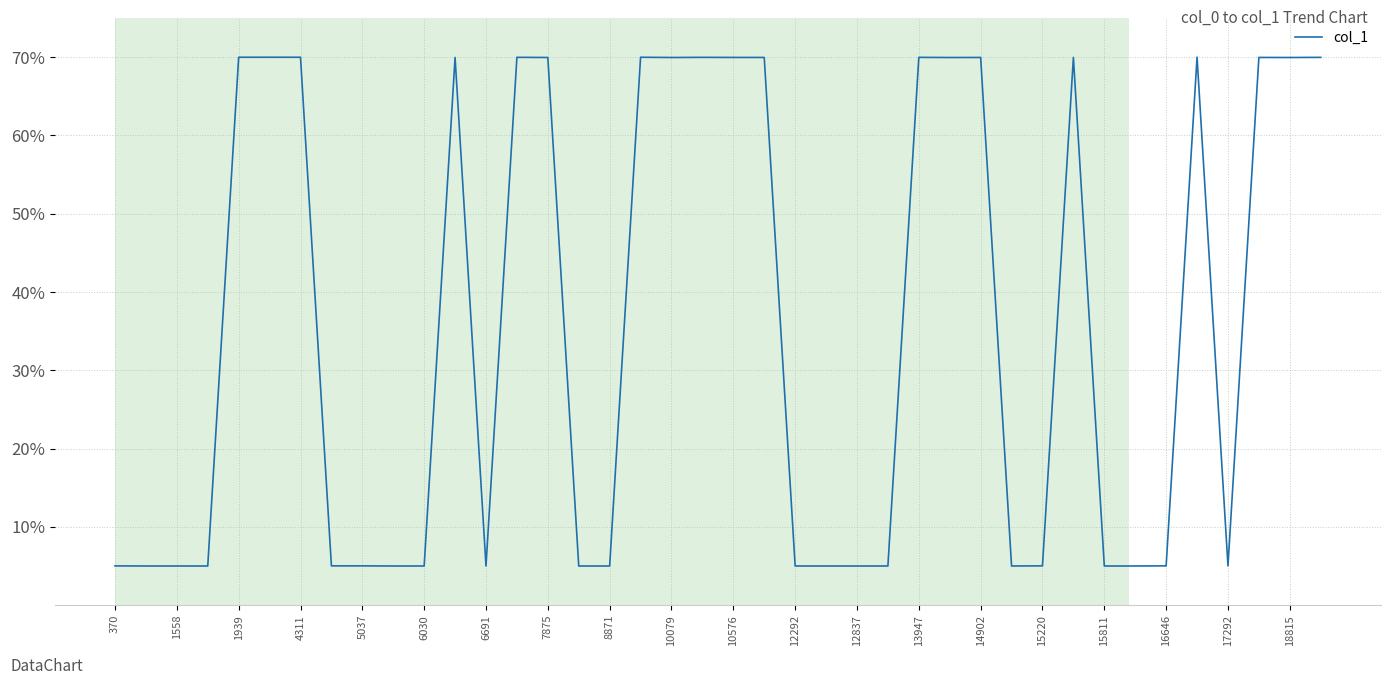

What is the label of the 6th point from the left?

6030